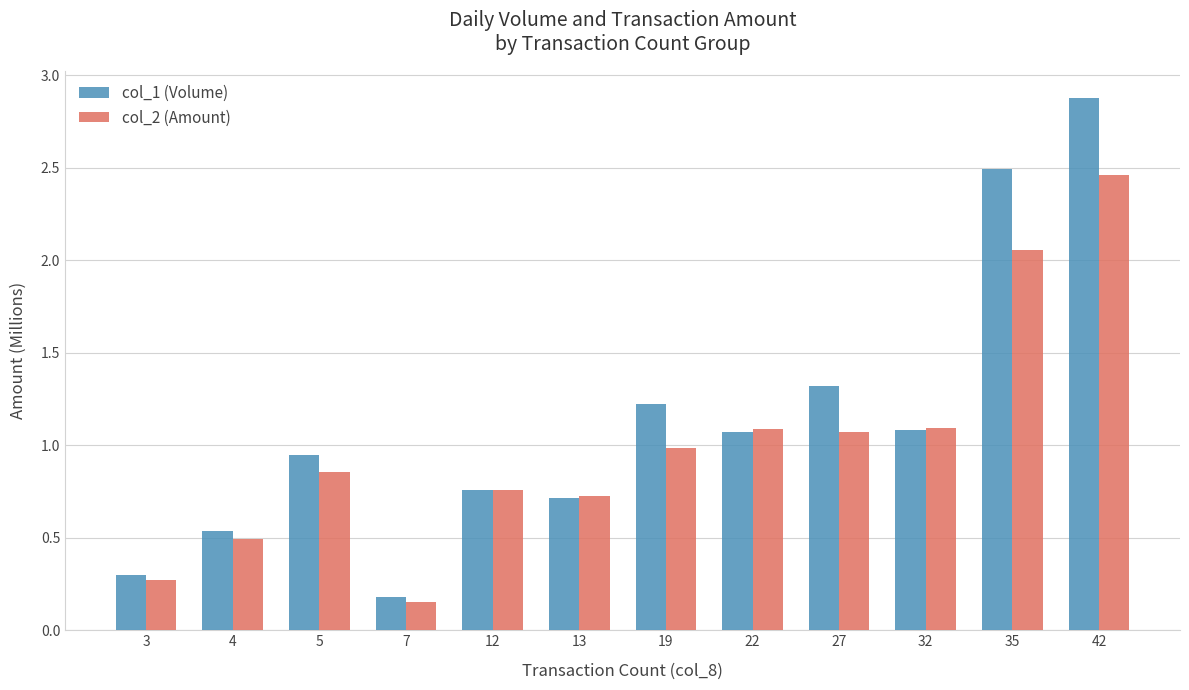

At 5, list the series in order from smallest to largest.

col_2 (Amount), col_1 (Volume)